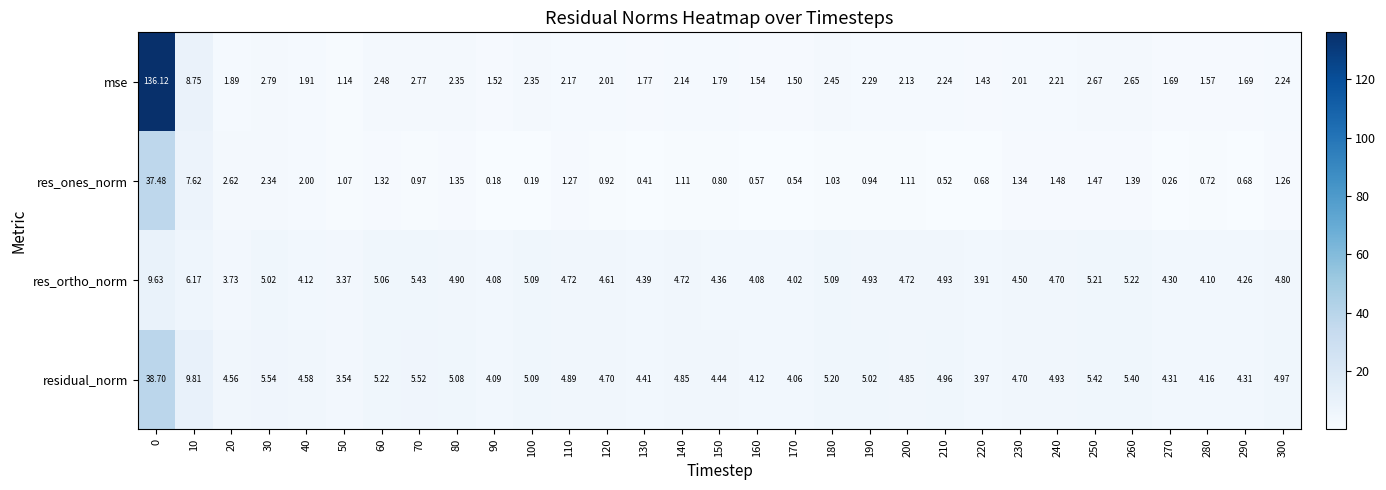

Rank the series by their maximum value, from lowest to highest.

res_ortho_norm, res_ones_norm, residual_norm, mse